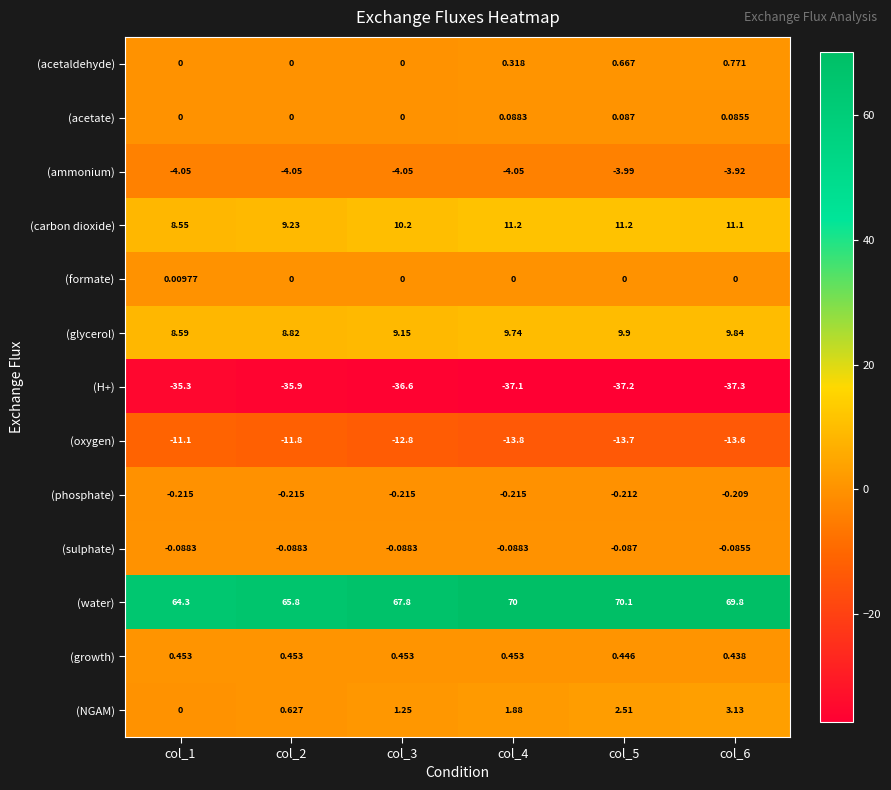

Which series has the widest spread of values?

(water)